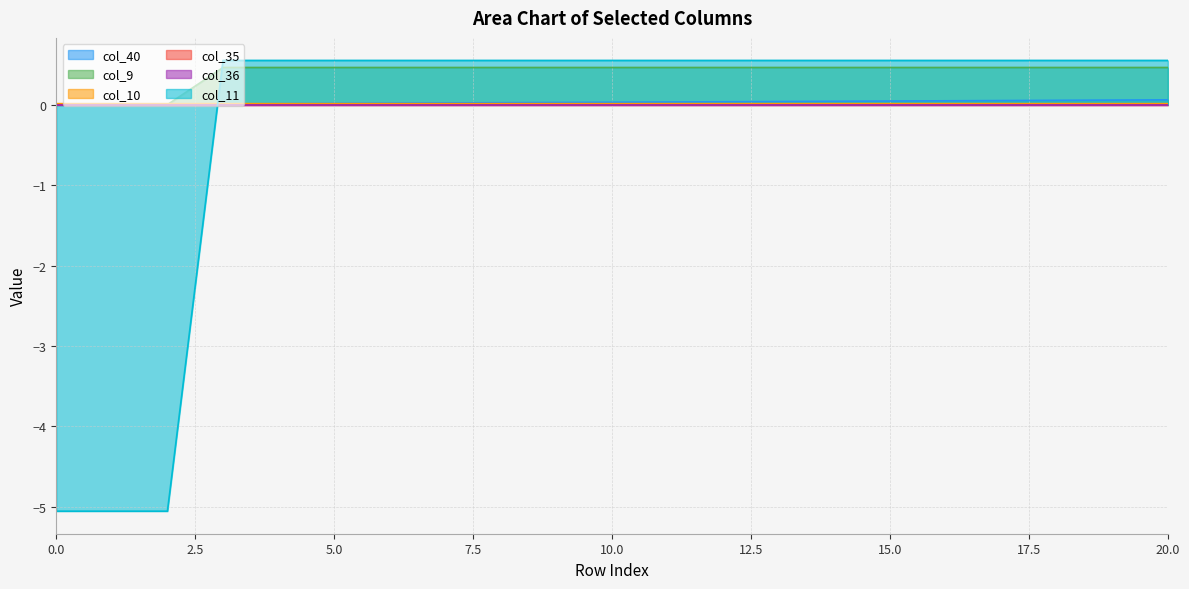

What is the maximum value shown in the chart?

0.5